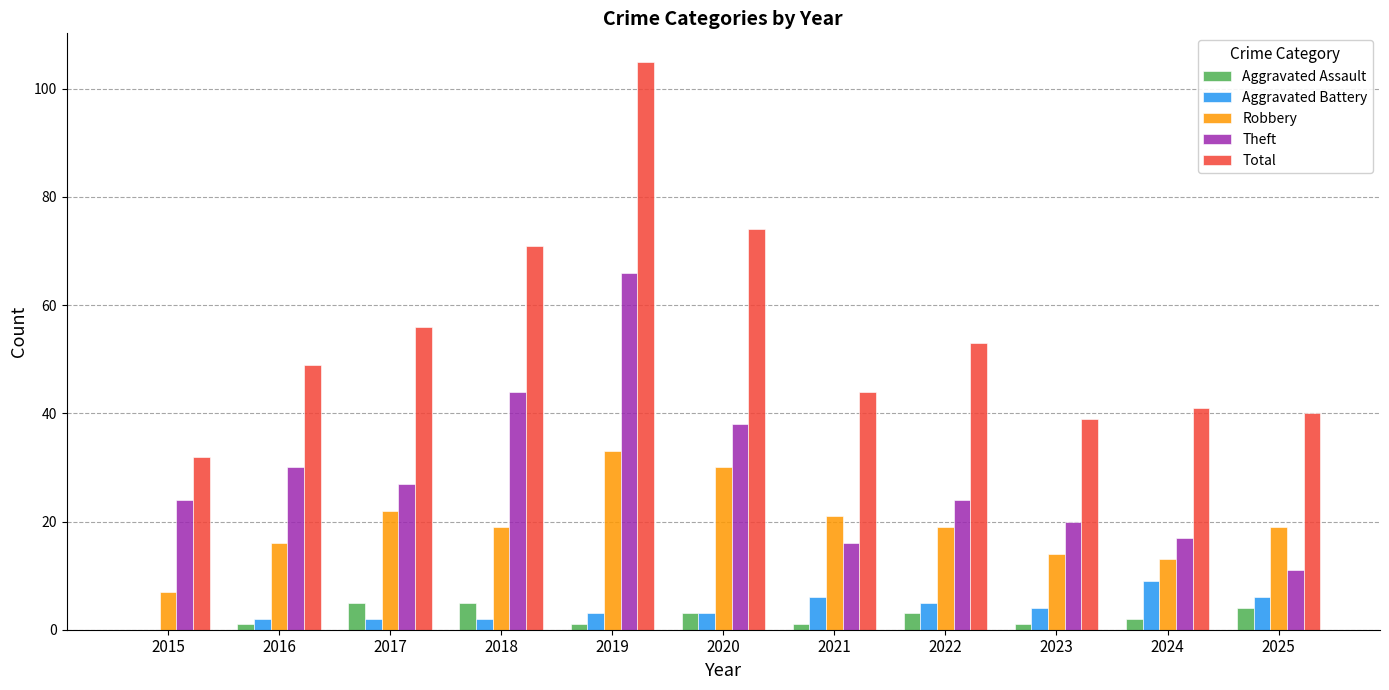

How many groups of bars are there?

11